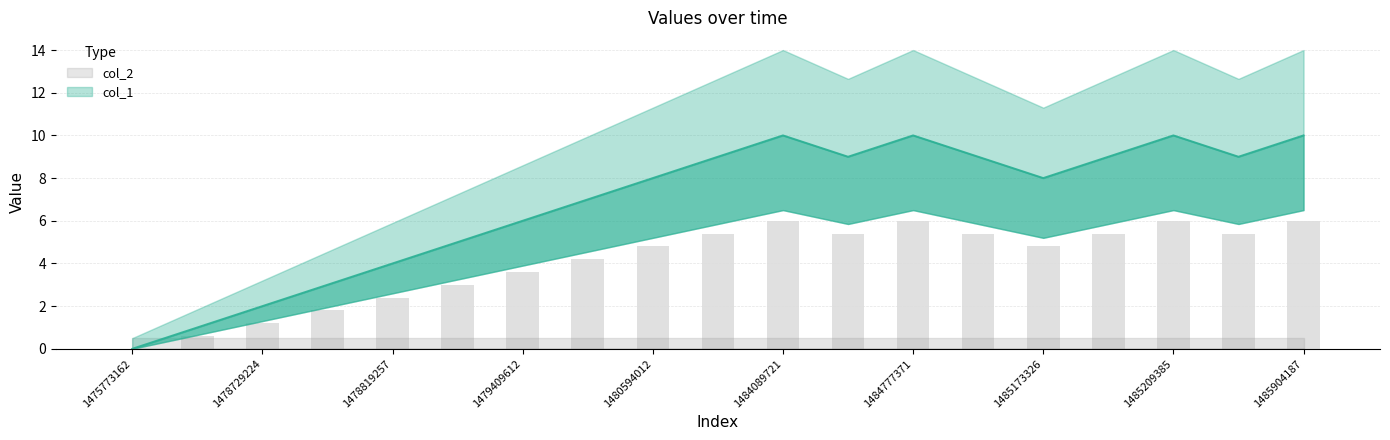

Read the value at 1479211604.

3.0